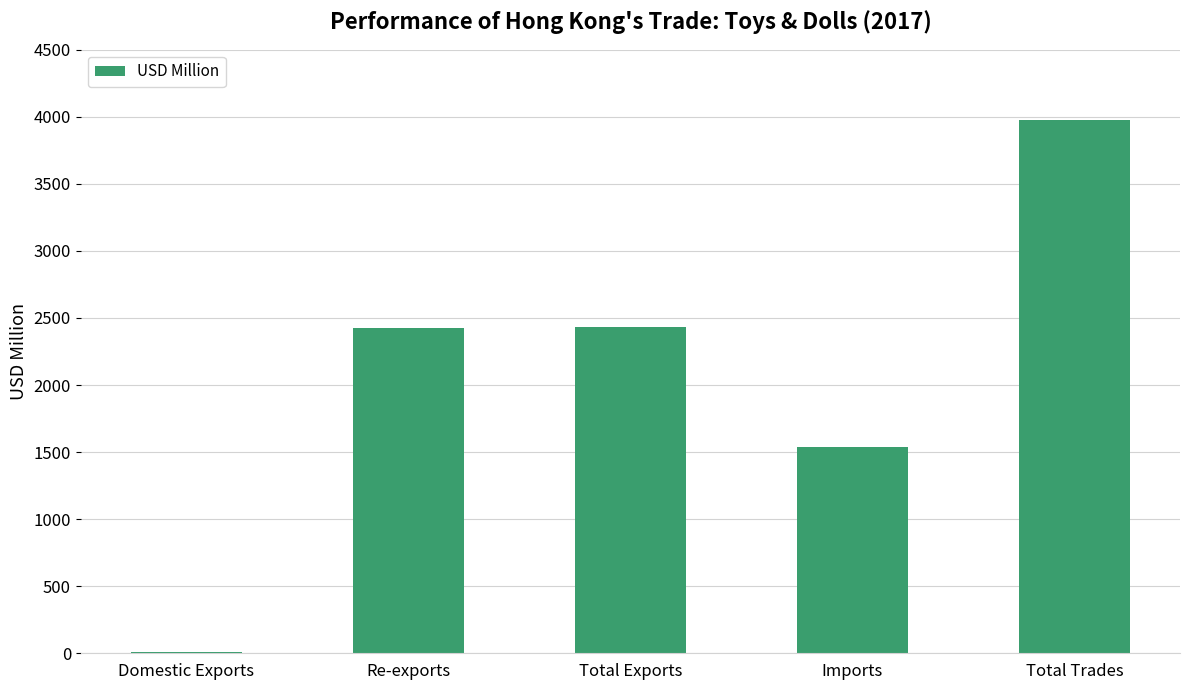

Which has a higher value, Total Trades or Total Exports?

Total Trades